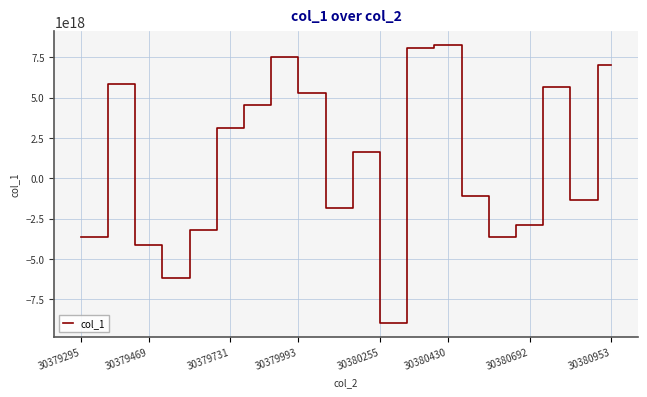

Does the chart display data point markers on the line(s)?

No